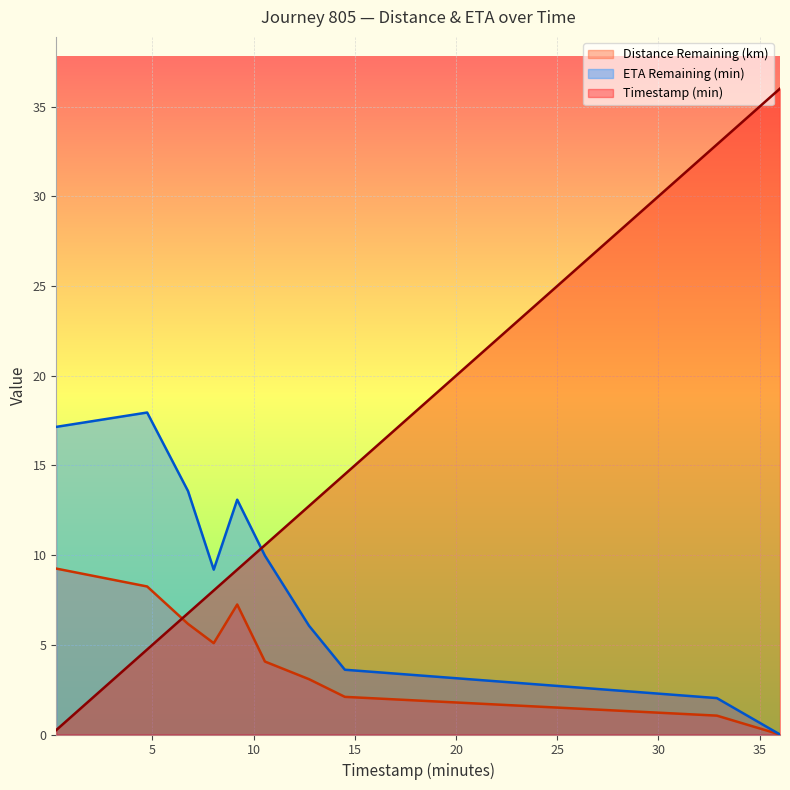

Which series has the largest range (max minus min)?

Timestamp (min)